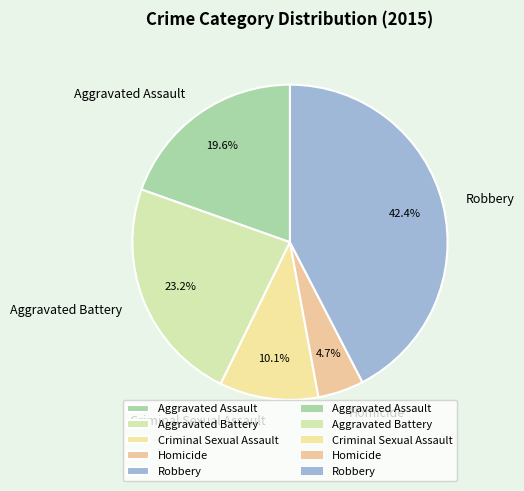

Between Robbery and Homicide, which is larger?

Robbery